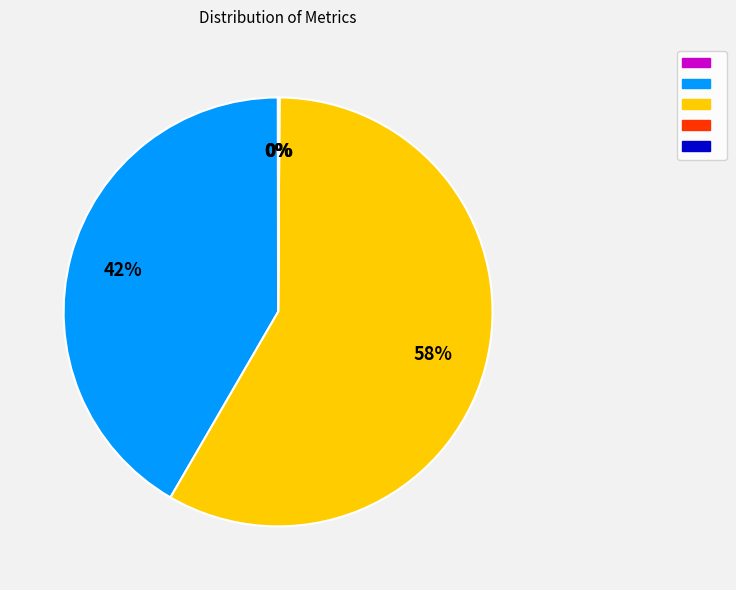

To the nearest percent, what is the average slice percentage?

20%